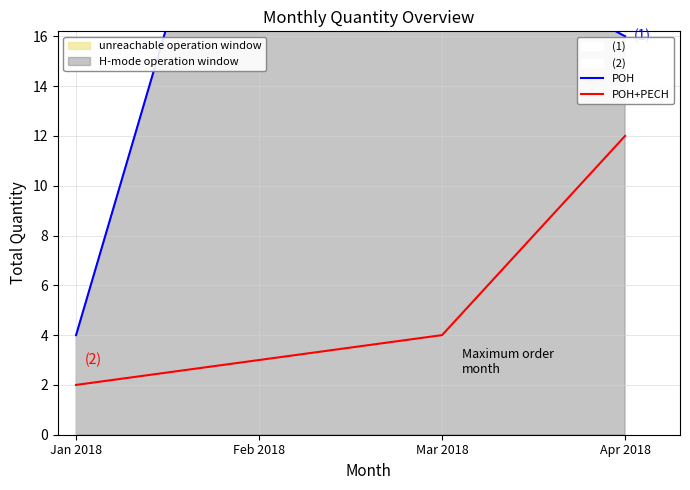

Which series has the widest spread of values?

Total Qty (POH)